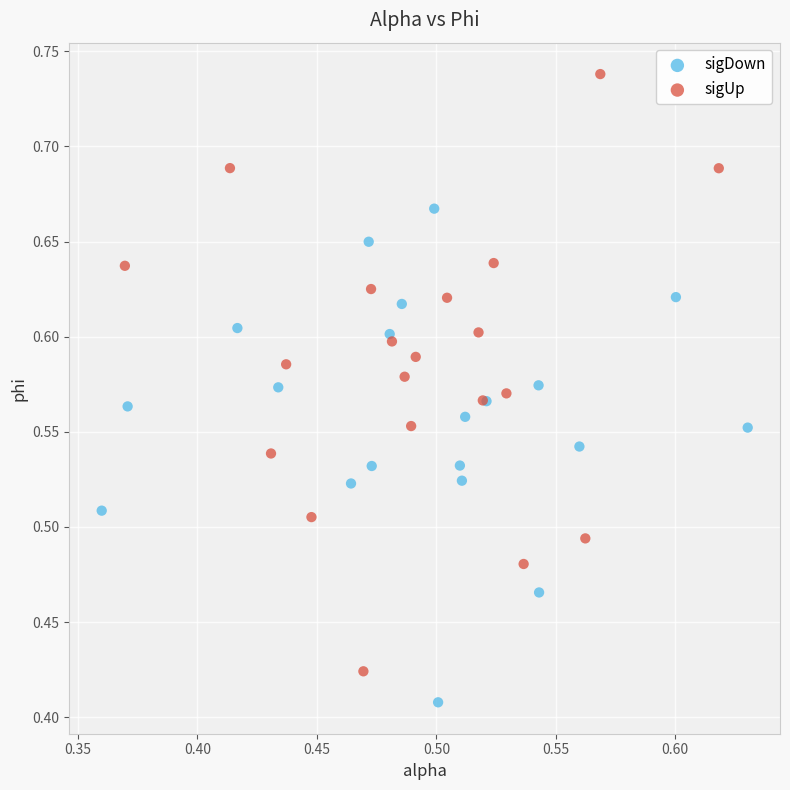

Which series has the largest Y range (max minus min)?

sigUp